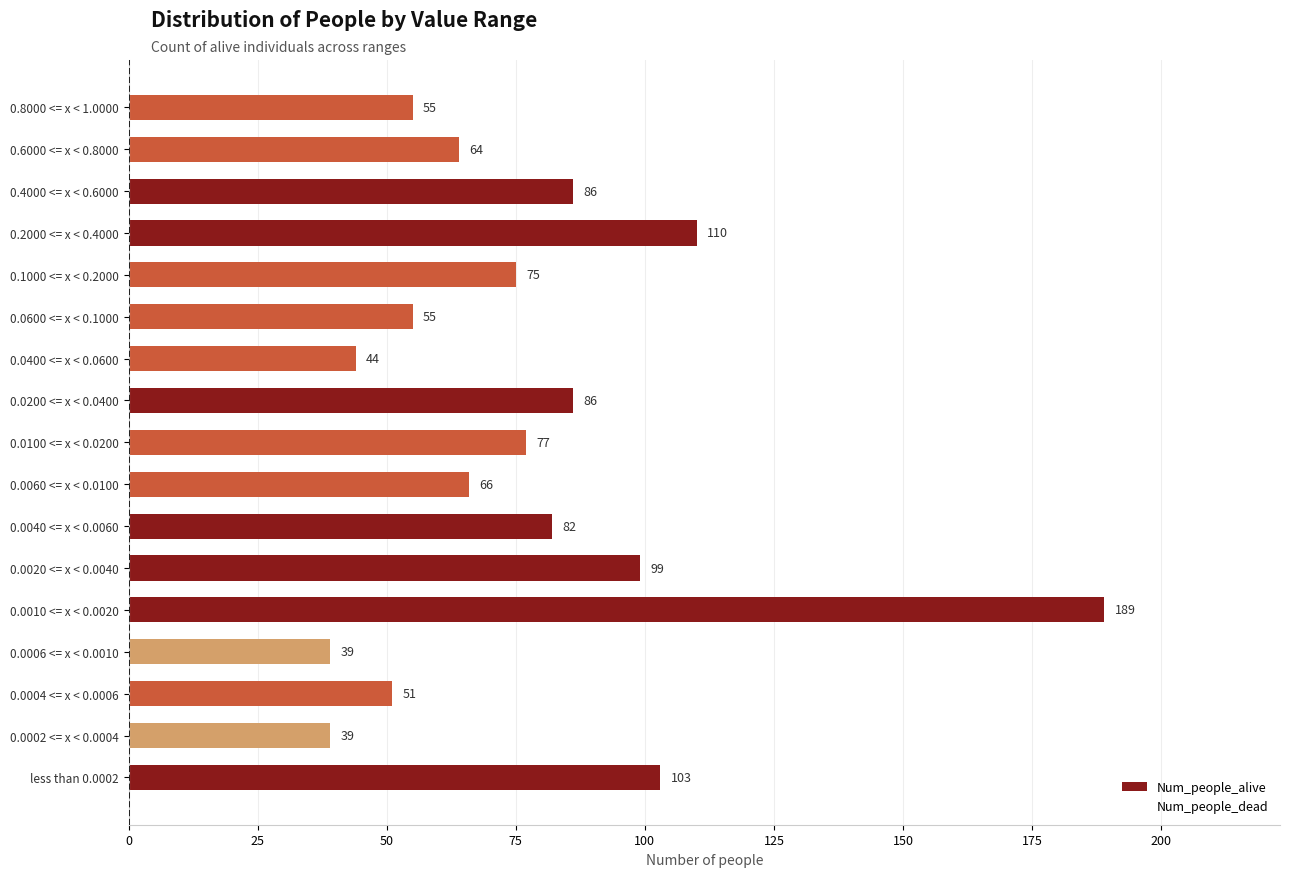

Reading bottom to top, transcribe all the data shown in this chart.

103	39	51	39	189	99	82	66	77	86	44	55	75	110	86	64	55